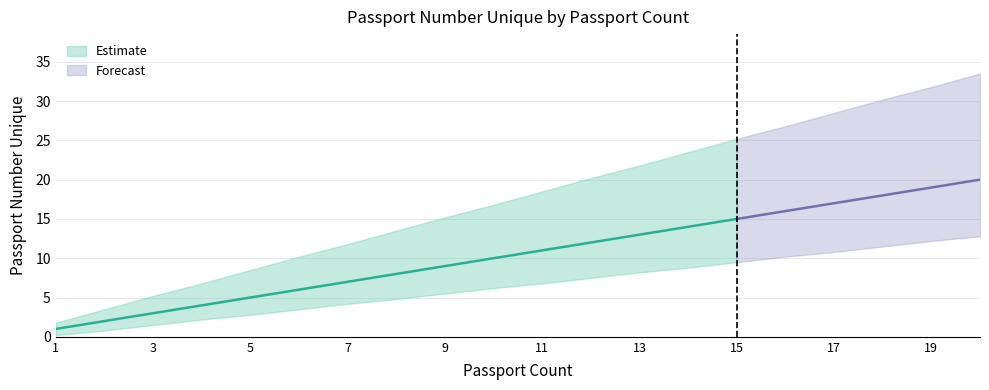

Reading right to left, transcribe all the data shown in this chart.

20=20	19=19	18=18	17=17	16=16	15=15	14=14	13=13	12=12	11=11	10=10	9=9	8=8	7=7	6=6	5=5	4=4	3=3	2=2	1=1